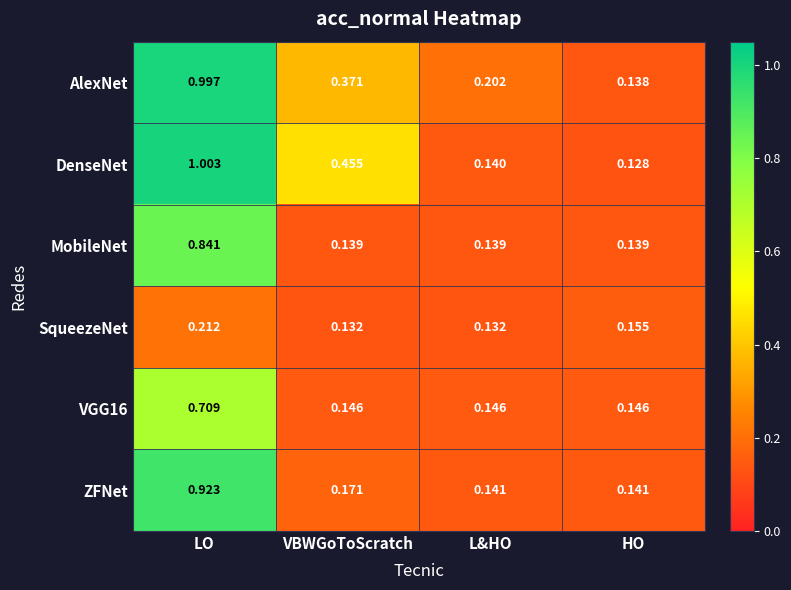

At which category is the sum across all series the highest?

LO